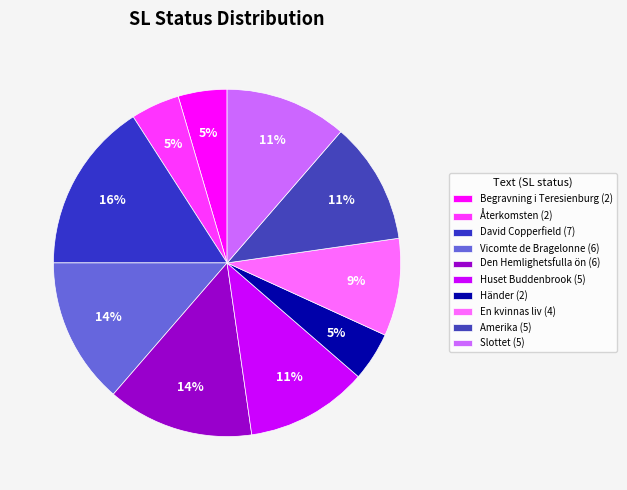

How many segments does this pie chart have?

10